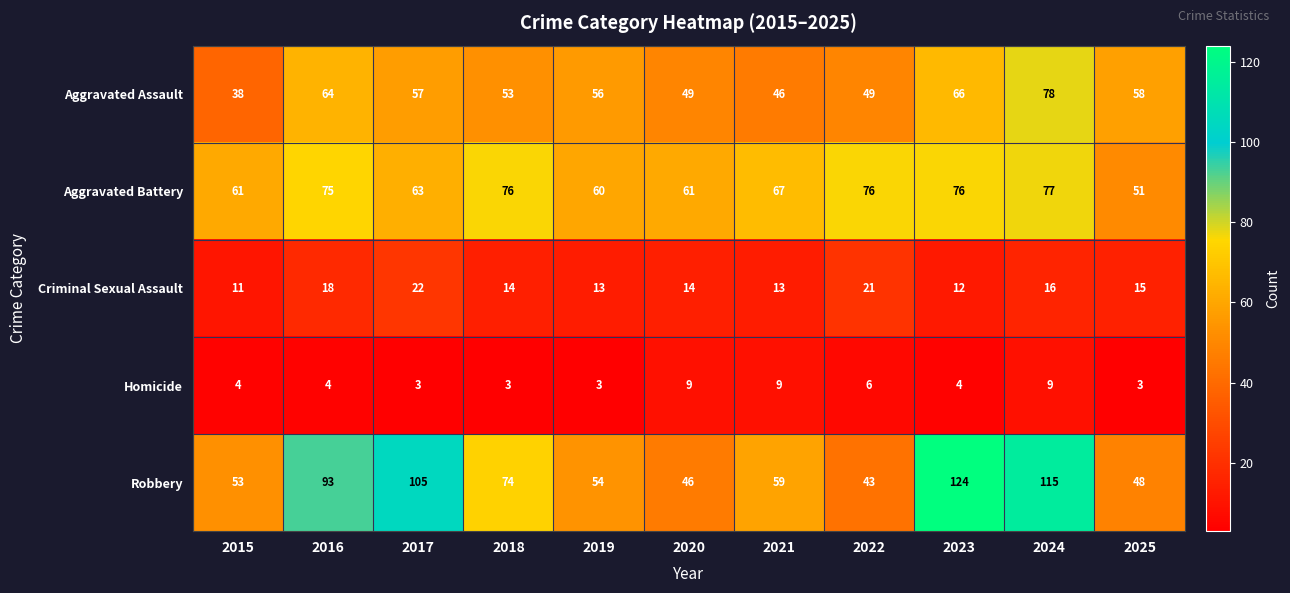

Which series has the largest total across all categories?

Robbery